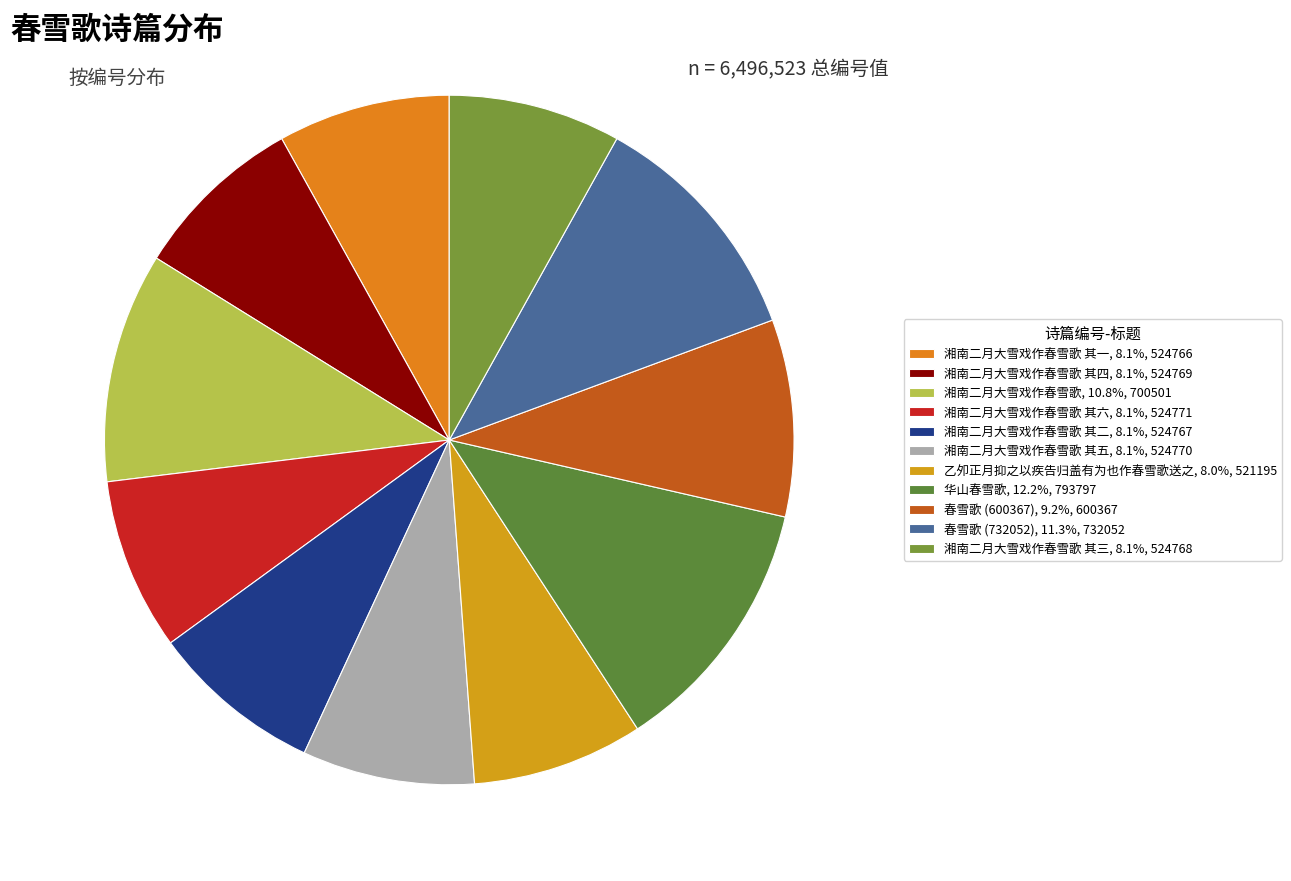

Which category has the smallest portion of the pie?

乙夘正月抑之以疾告归盖有为也作春雪歌送之